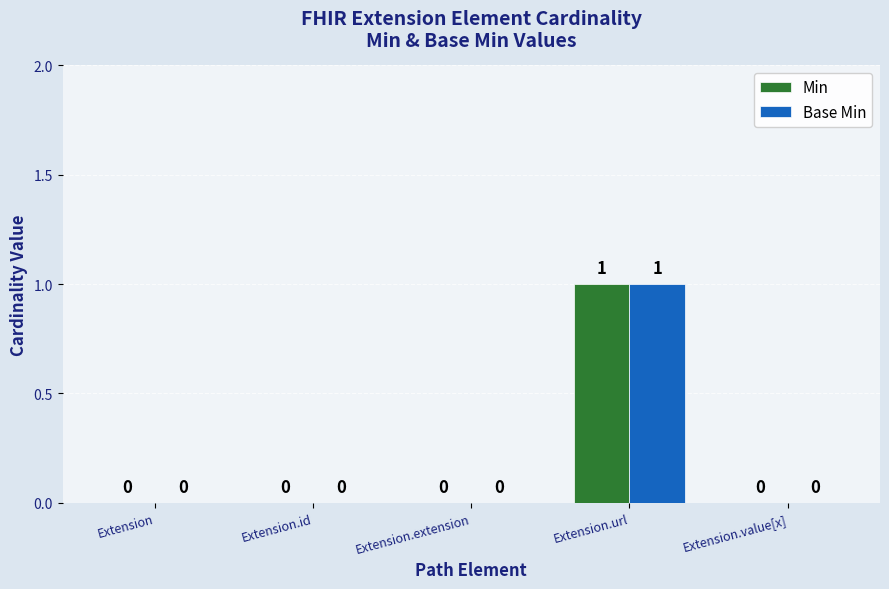

At which category is the sum across all series the highest?

Extension.url